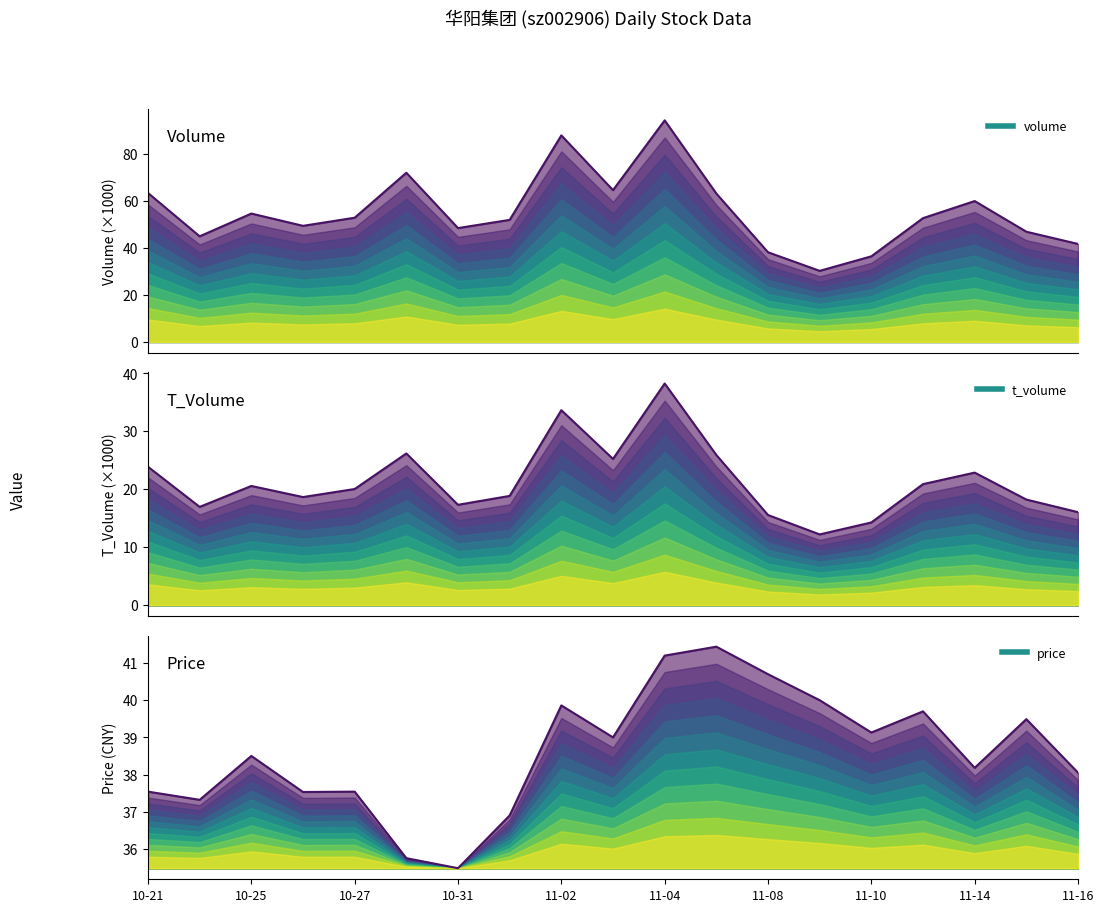

Which series changed the most between 10-25 and 10-27?

volume